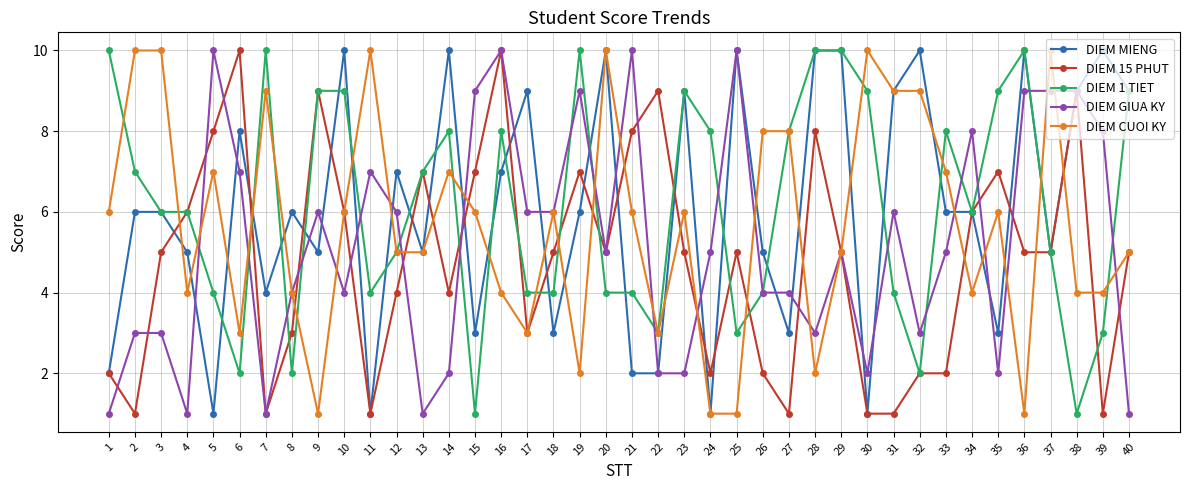

Where is the first local maximum for DIEM 15 PHUT?

6